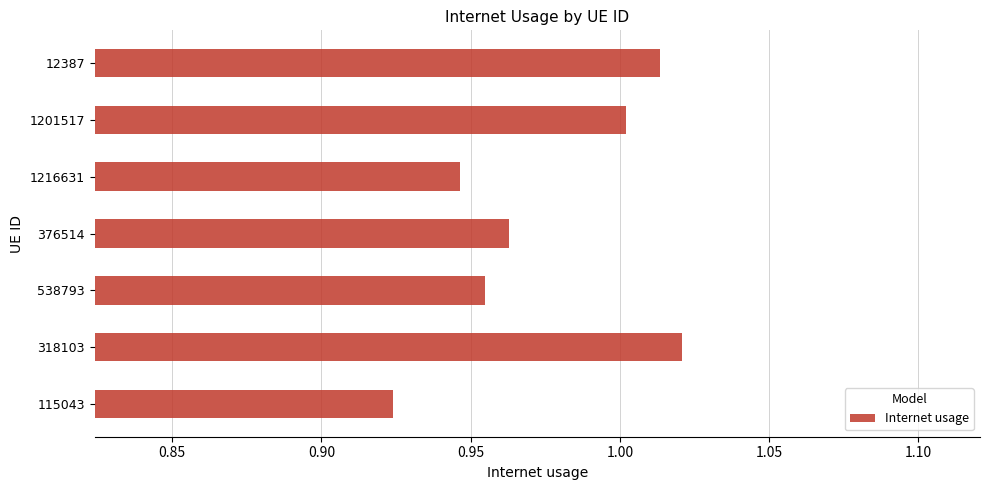

What is the change in value from 115043 to 12387?

+0.1